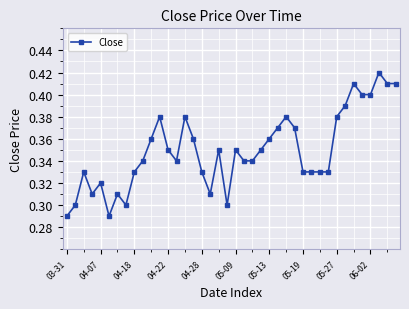

How many values are between 0 and 1?

40